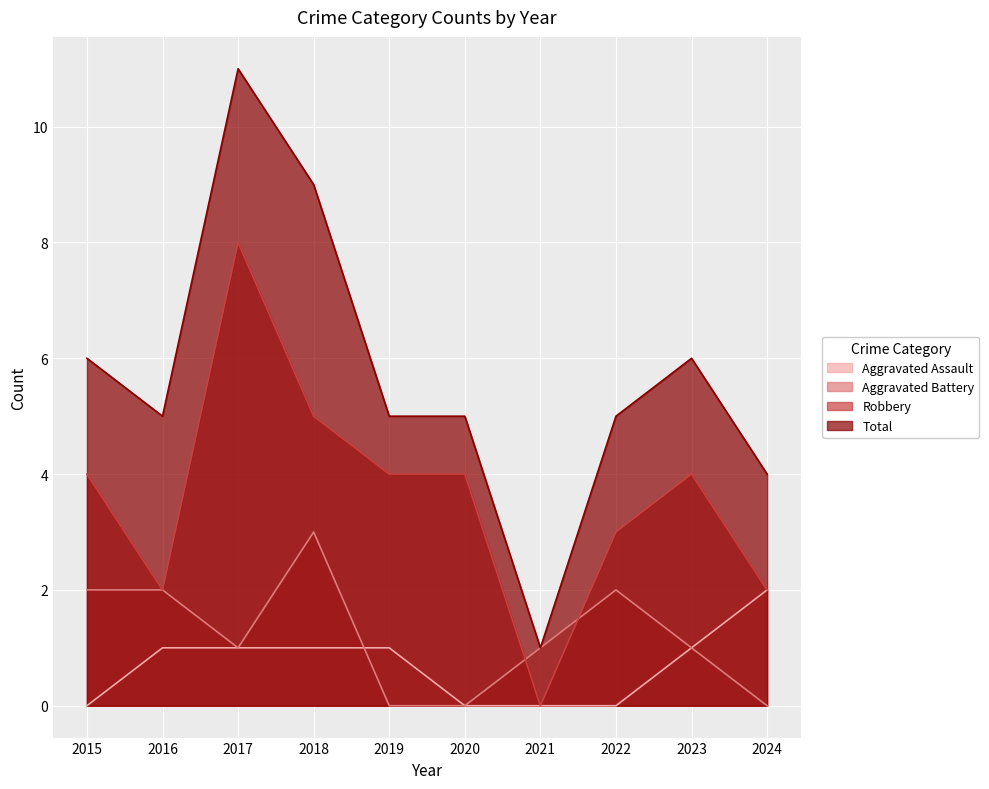

What is the total value across all series at 2015?

12